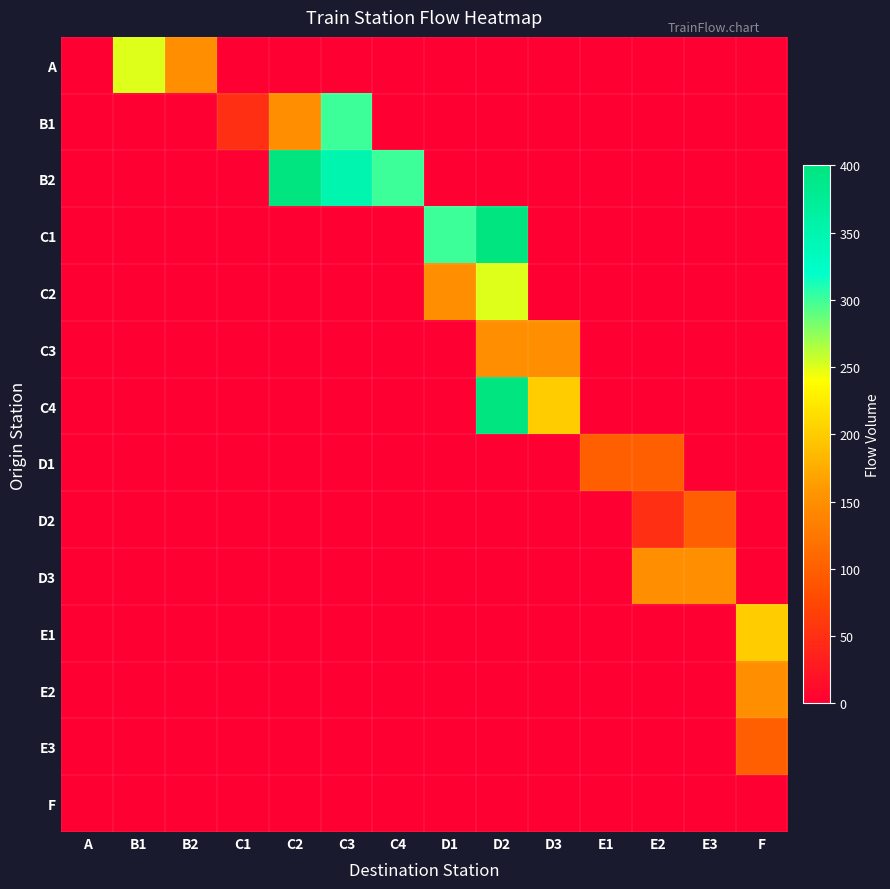

At how many categories does at least one series exceed 162?

8